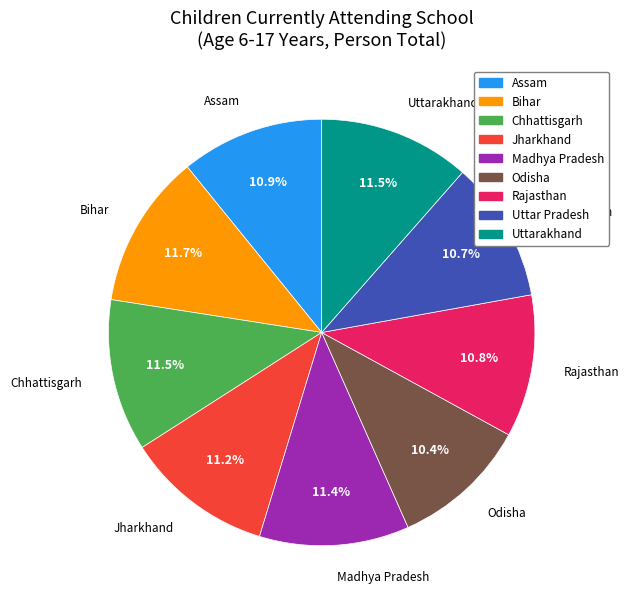

Is there any slice that represents more than half of the pie?

No